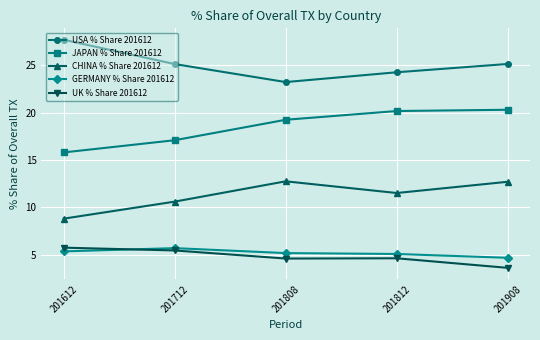

True or false: USA % Share 201612 has a value of 25.1 at 201712.

True